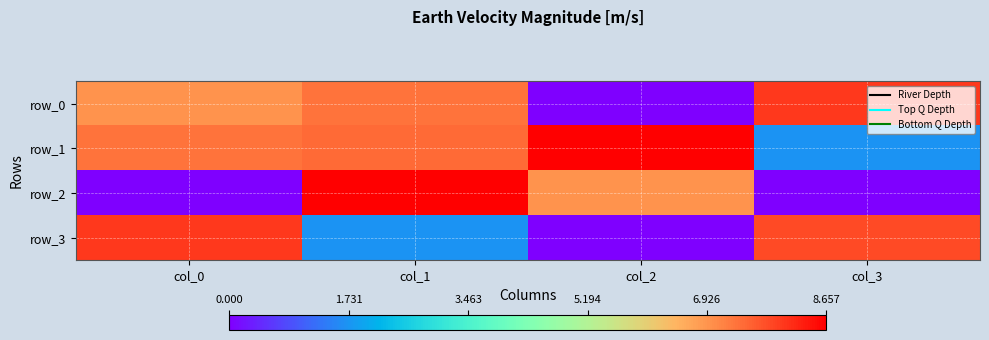

Which series changed the most between col_0 and col_1?

row_2